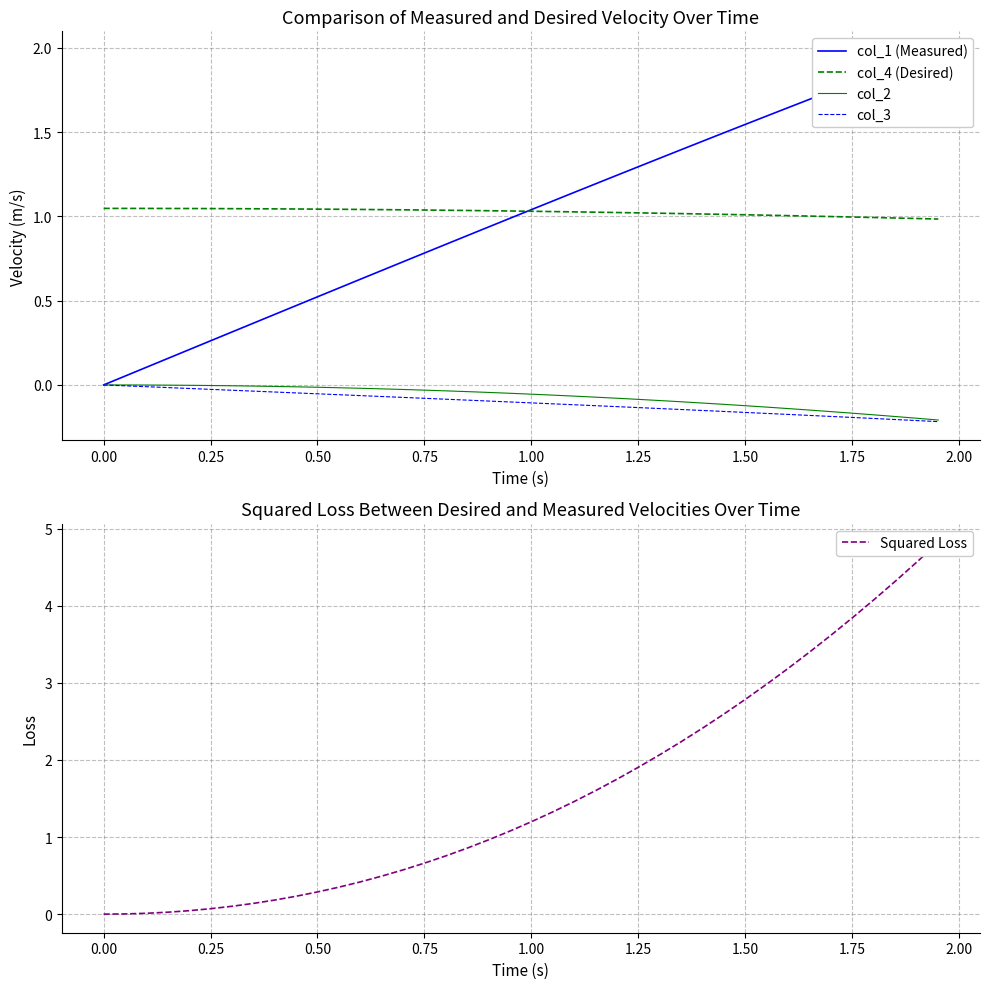

How many lines are shown in the chart?

5